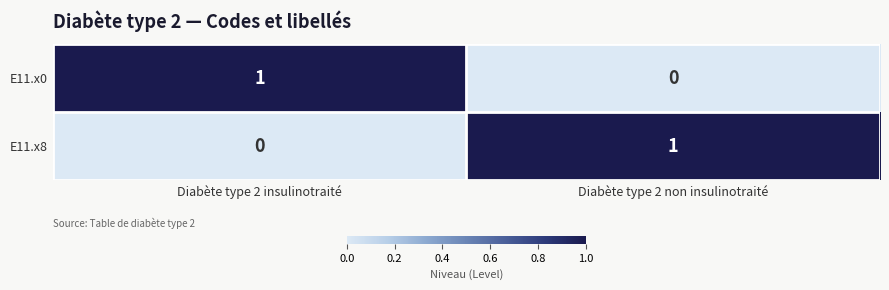

At Diabète type 2 non insulinotraité, list the series in order from largest to smallest.

E11.x8, E11.x0